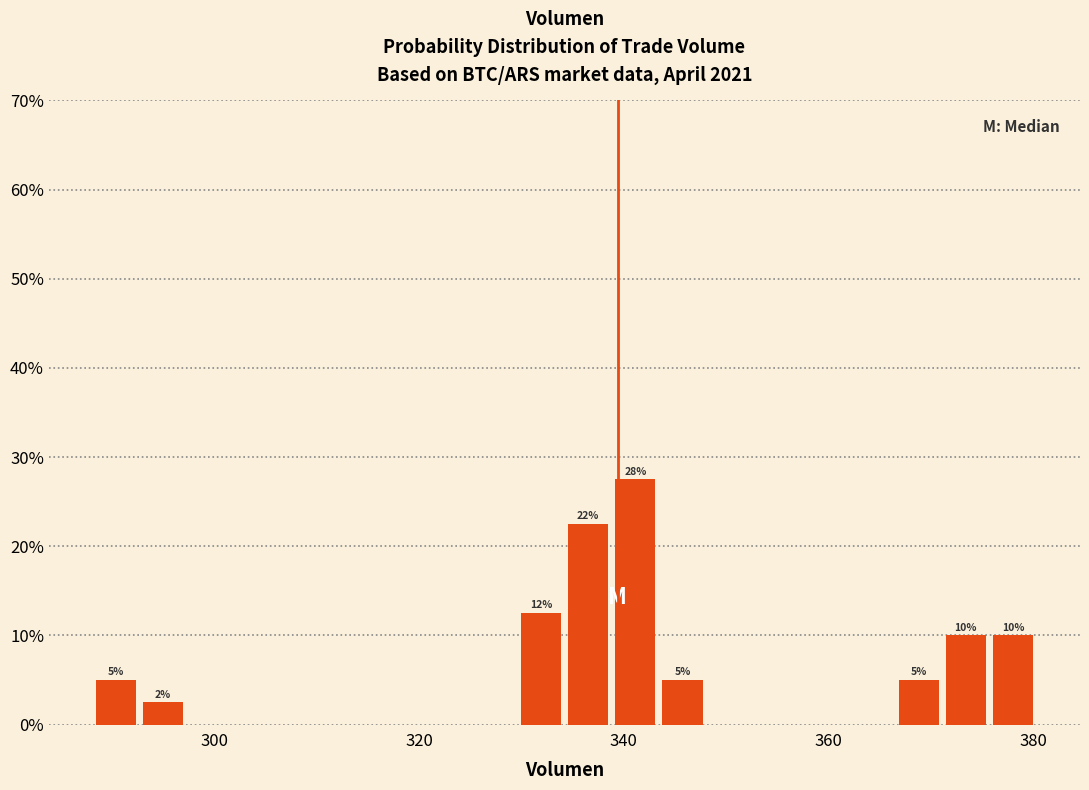

Read against the x-axis, roughly where is the centre of the tallest bar?

342